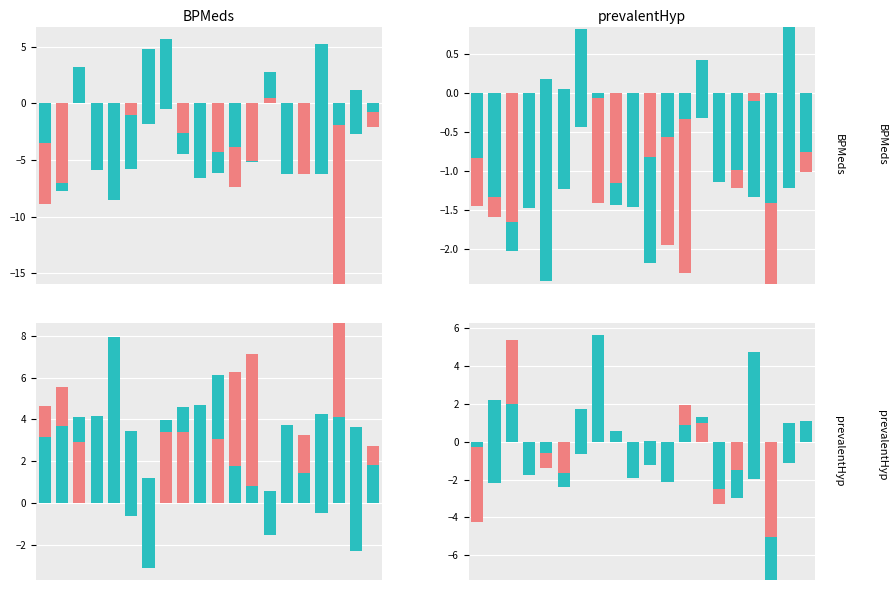

Is it true that ax_top equals -15.9 at 17?

True